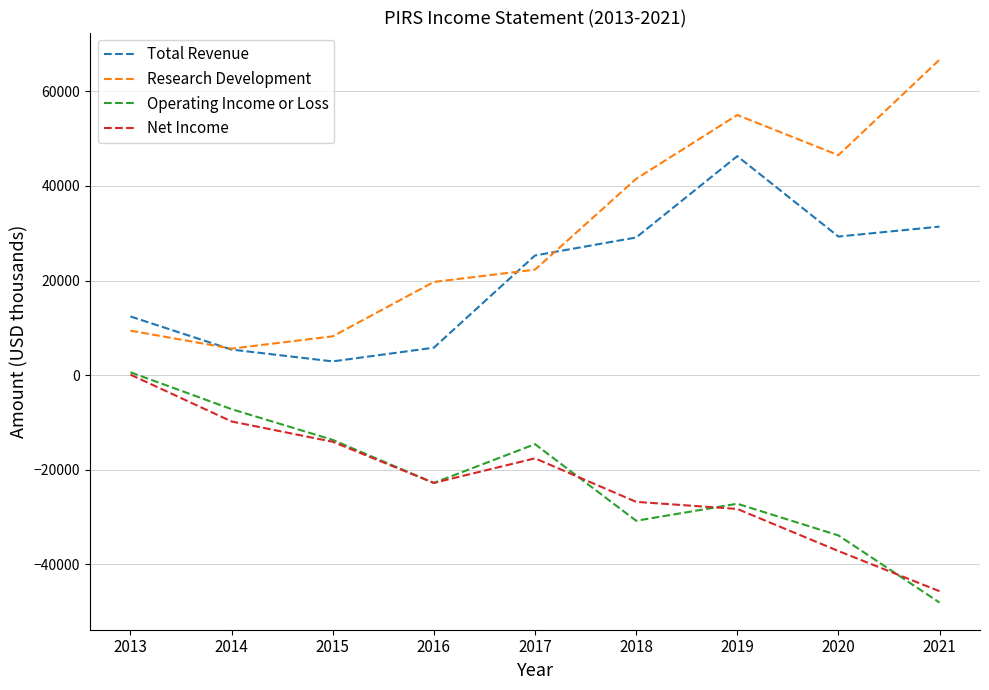

Which series has the largest range (max minus min)?

Research Development